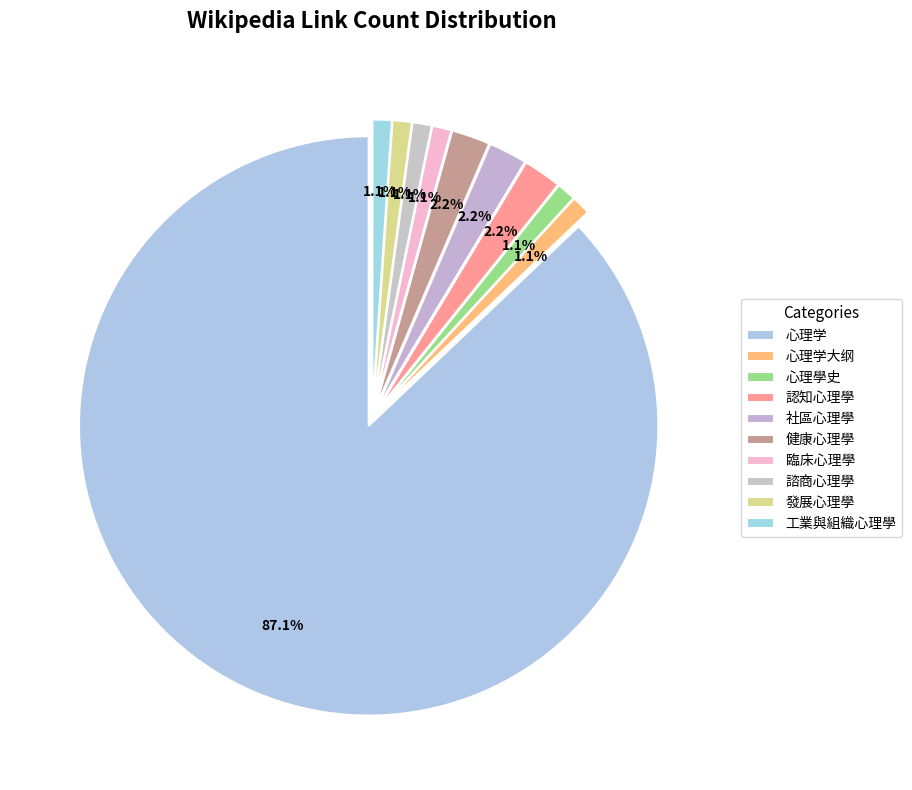

The 認知心理學 slice represents 2% of the pie. True or false?

True